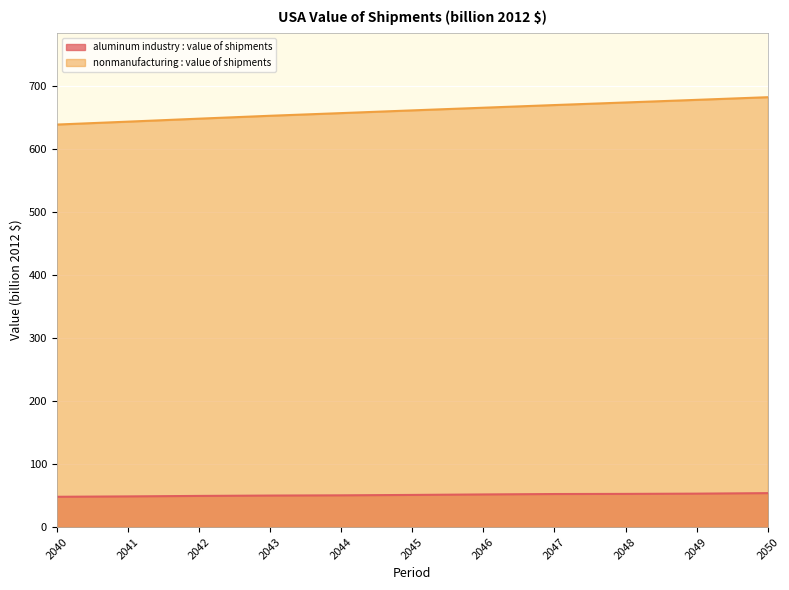

True or false: aluminum industry : value of shipments has a value of 70.6 at 2049.

False